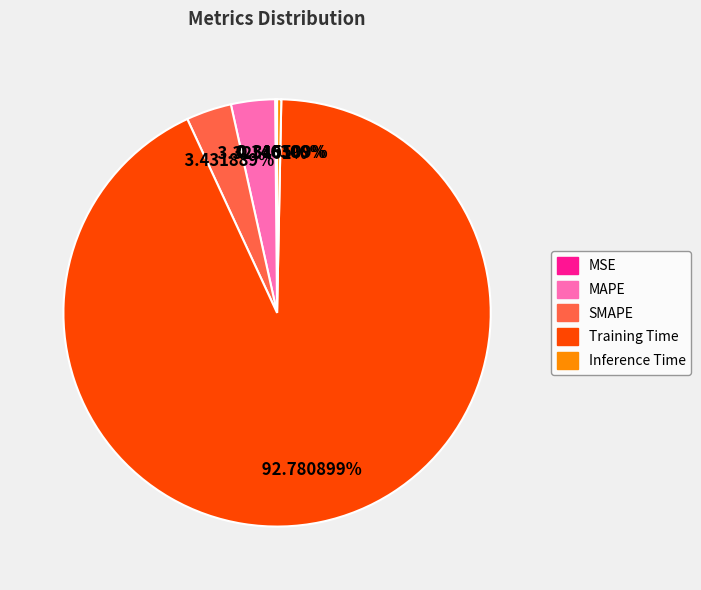

To the nearest percent, what portion does SMAPE represent?

3%